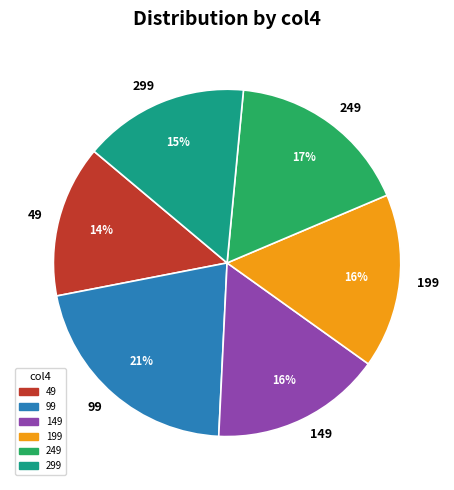

To the nearest percent, what portion does 199 represent?

16%